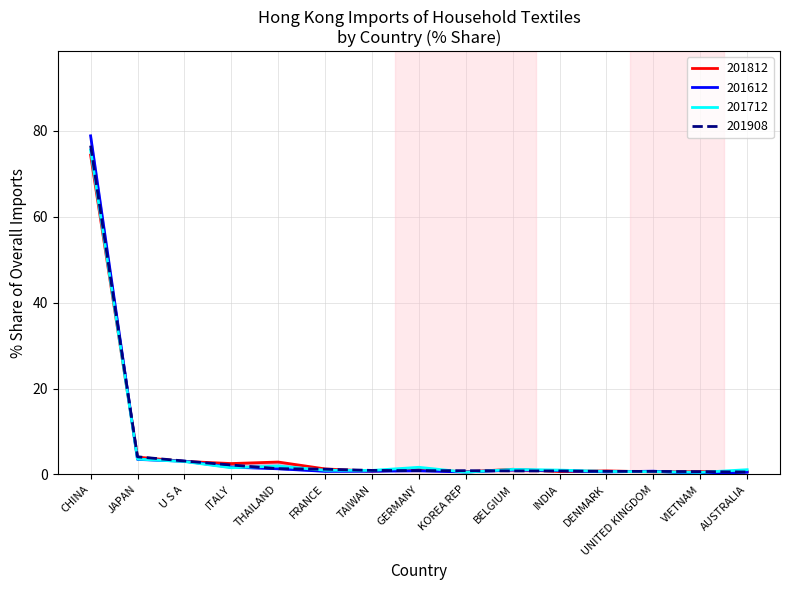

What is the difference between the maximum and minimum values in the 201908 series?

76.0